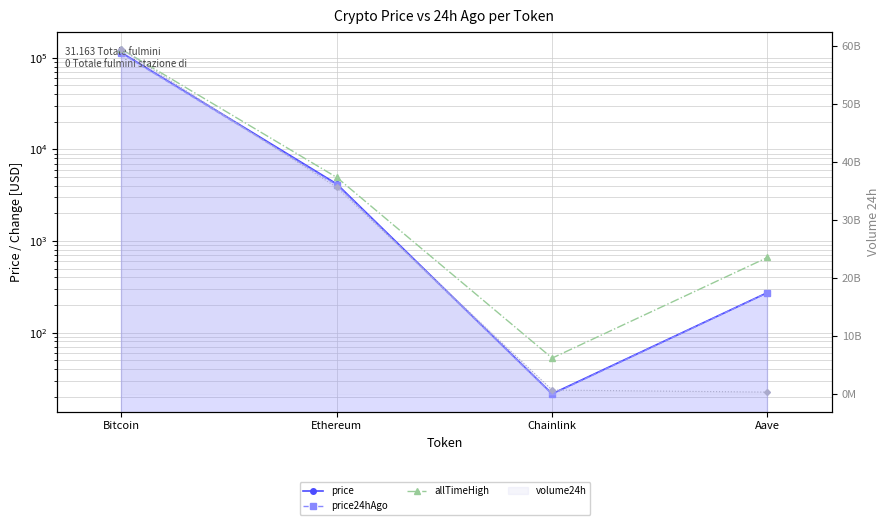

Reading left to right, what are all the values shown in this chart?

price: 113989.0	4194.1	21.5	273.6
price24hAgo: 111770.0	4094.3	21.2	272.4
allTimeHigh: 124128.0	4946.1	52.7	661.7
volume24h line: 59361624042.0	35601886076.0	732831595.0	379144824.0